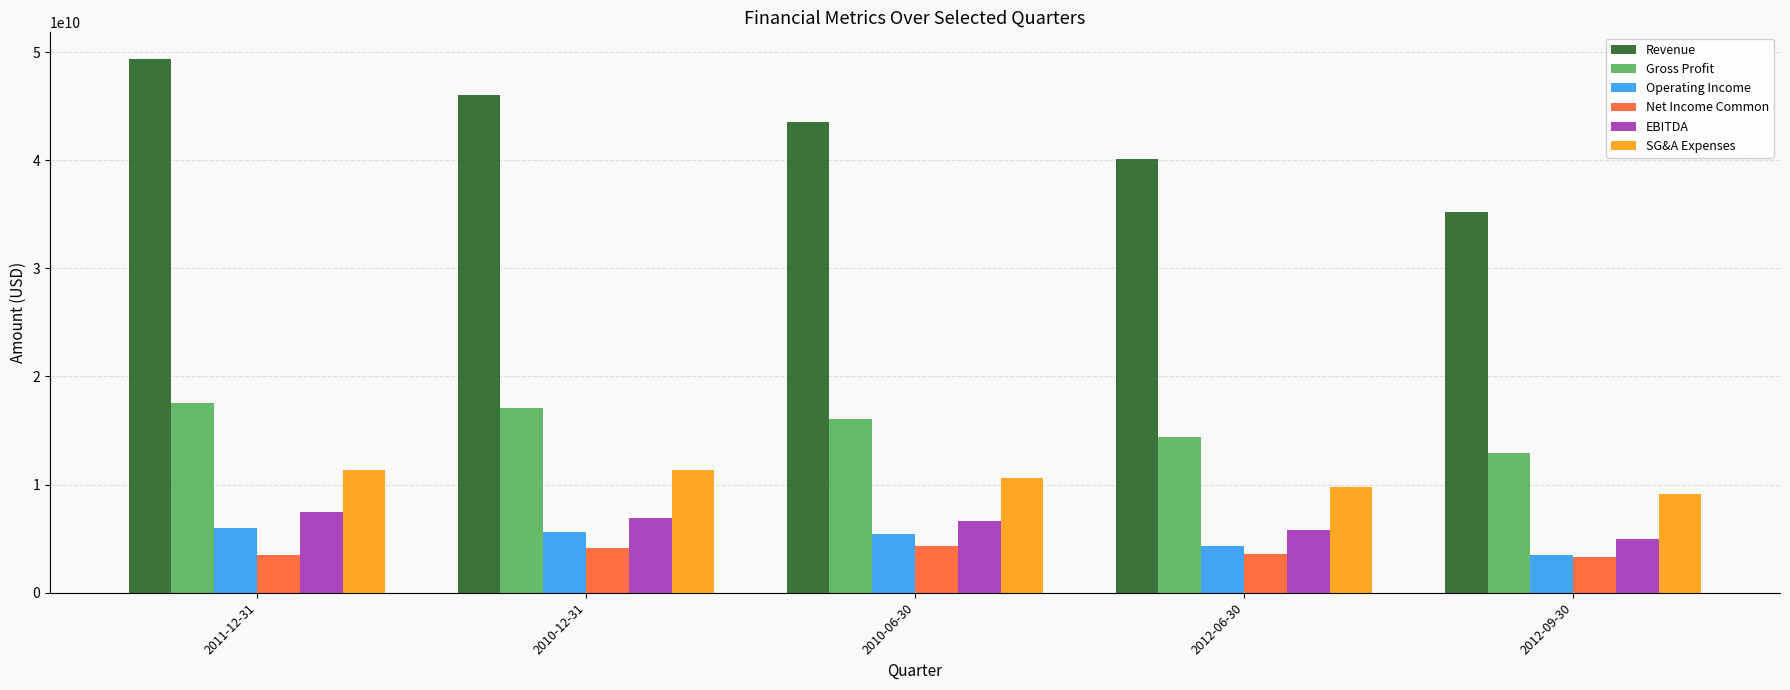

True or false: EBITDA has a value of 6930000000 at 2010-12-31.

True